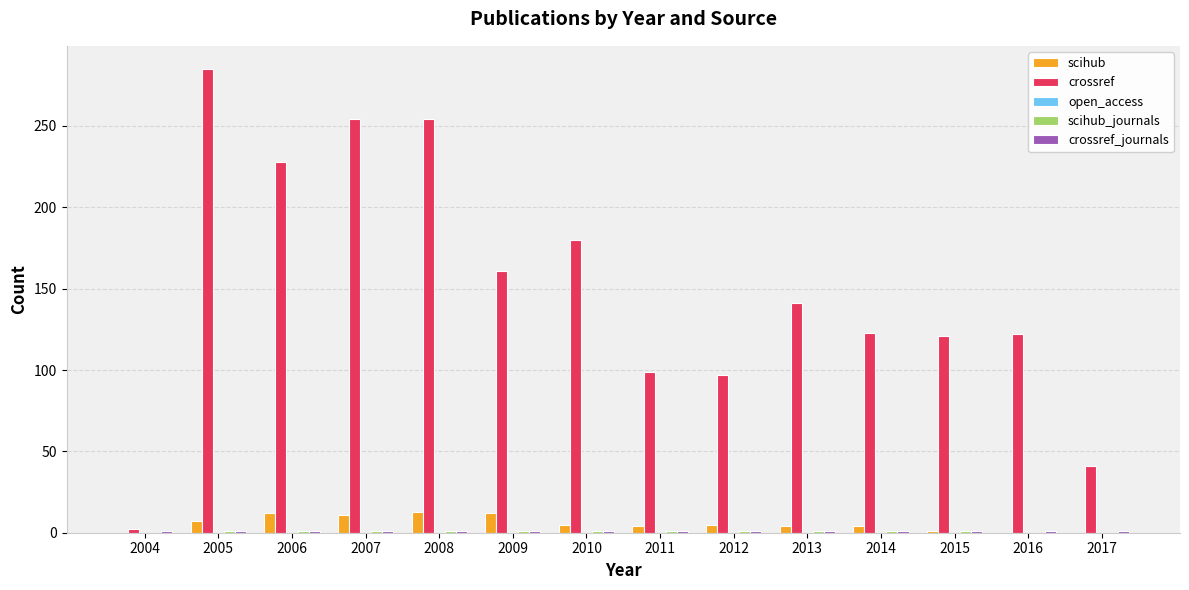

True or false: crossref has a value of 254 at 2008.

True